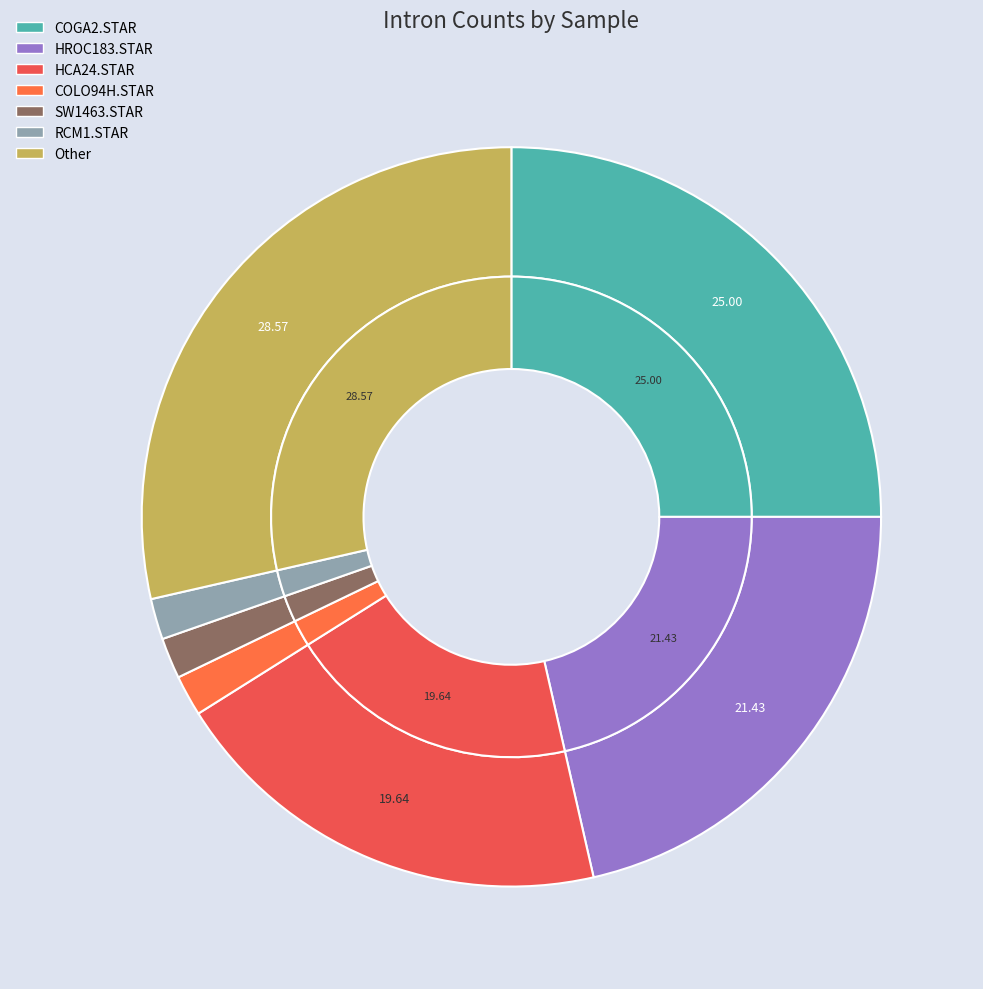

Does RCM1.STAR represent more than half of the total?

No